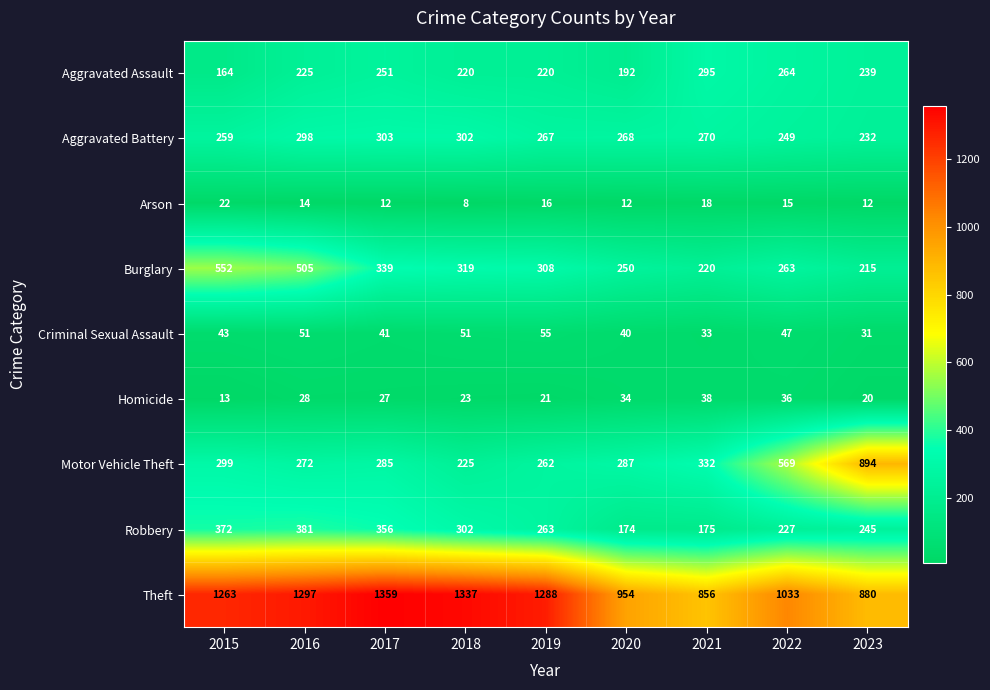

What is the average value of the Aggravated Assault series?

230